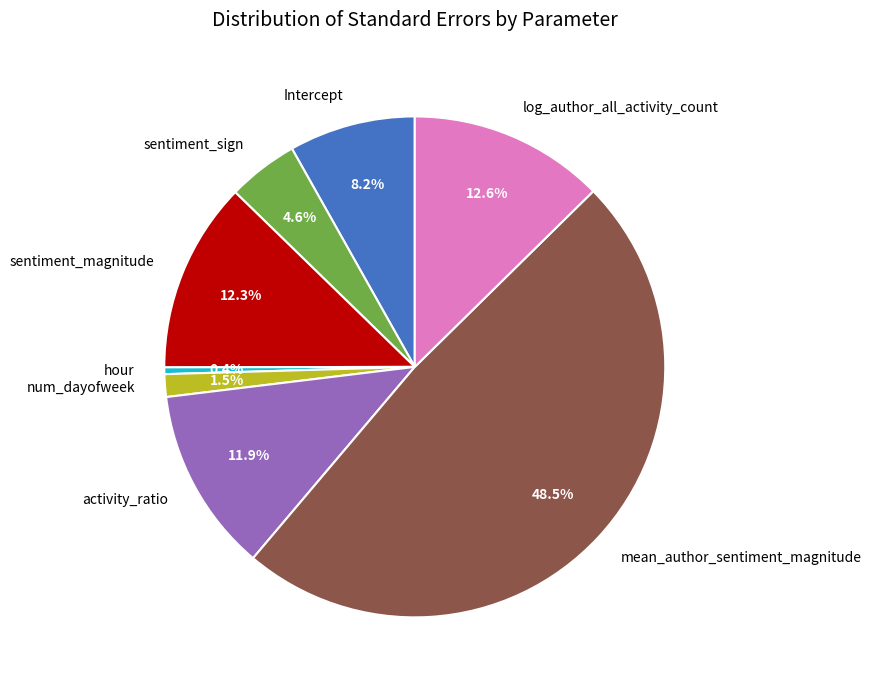

To the nearest percent, what is the difference between the Intercept and sentiment_magnitude slice percentages?

4%